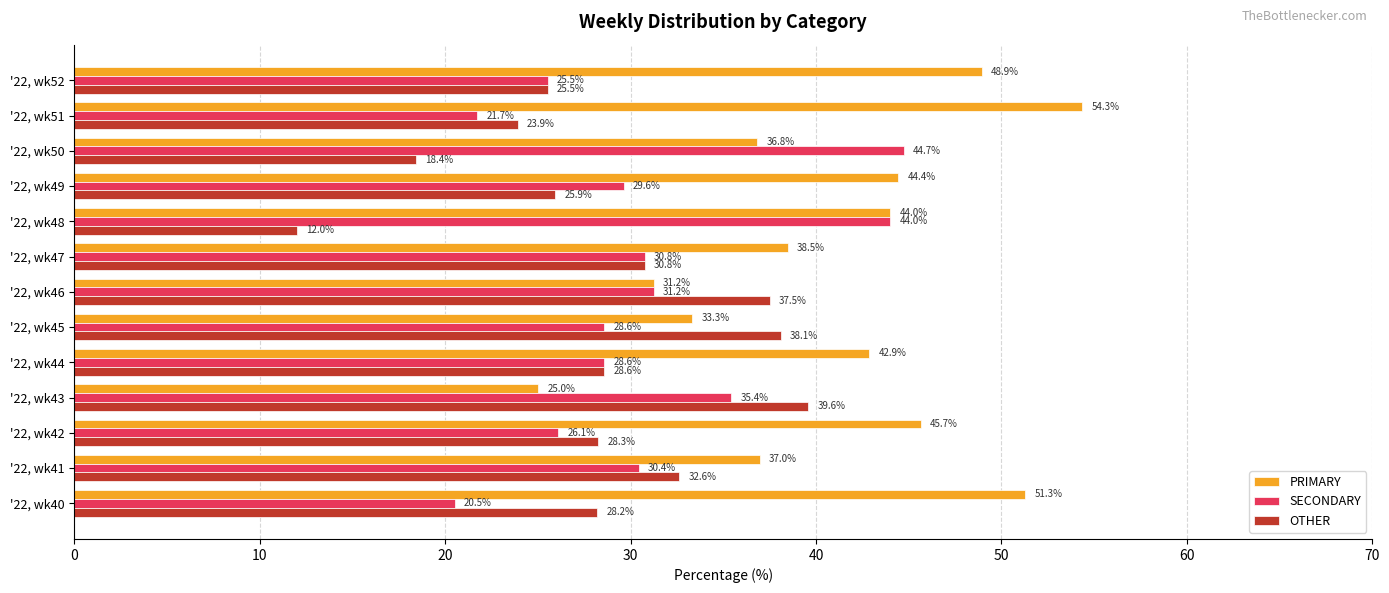

Where is SECONDARY nearest to the value 32?

'22, wk46